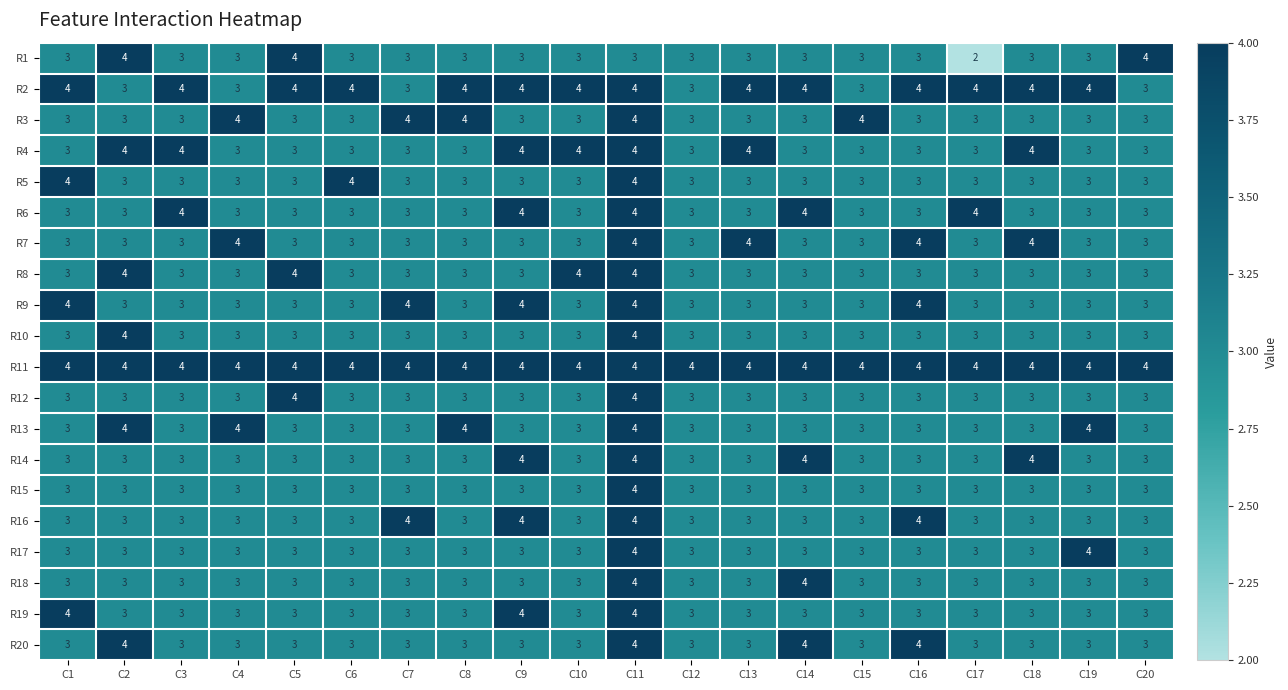

Which series has the largest range (max minus min)?

R1